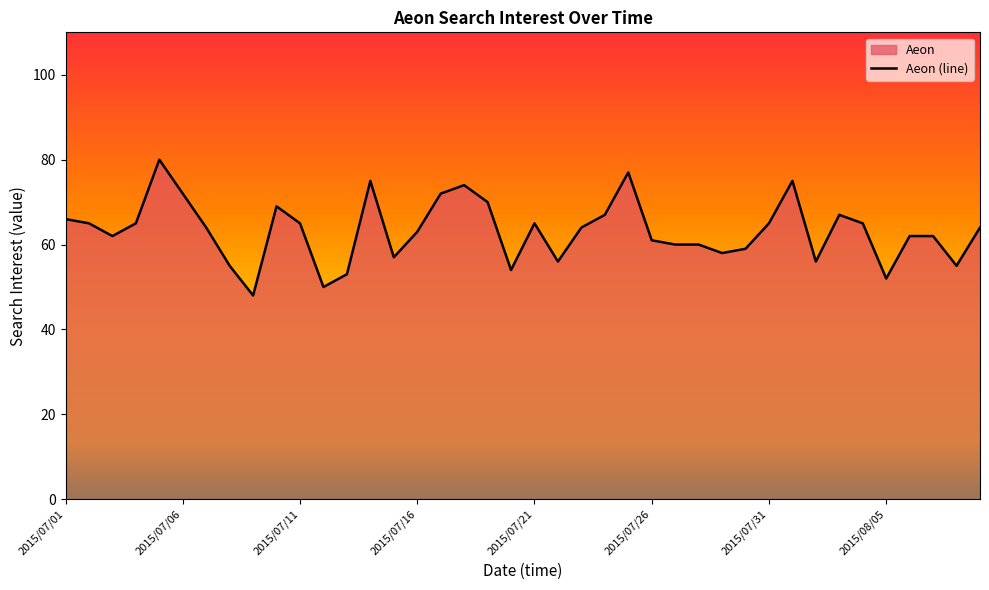

What is the change in value from 2015/07/09 to 2015/08/09?

+16